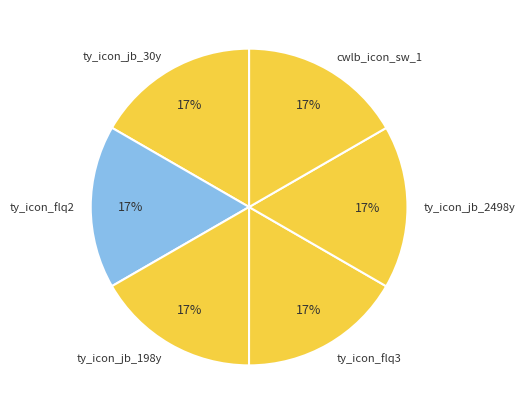

Does ty_icon_flq3 represent more than half of the total?

No